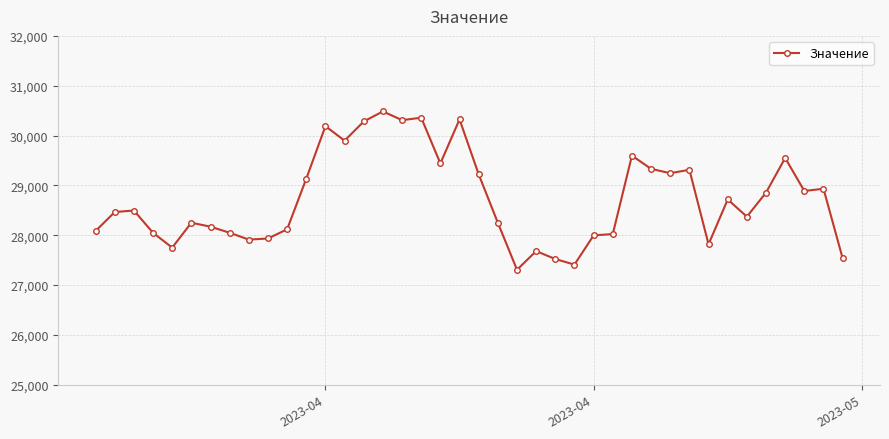

True or false: there are more than 0 points higher than both neighbors.

True